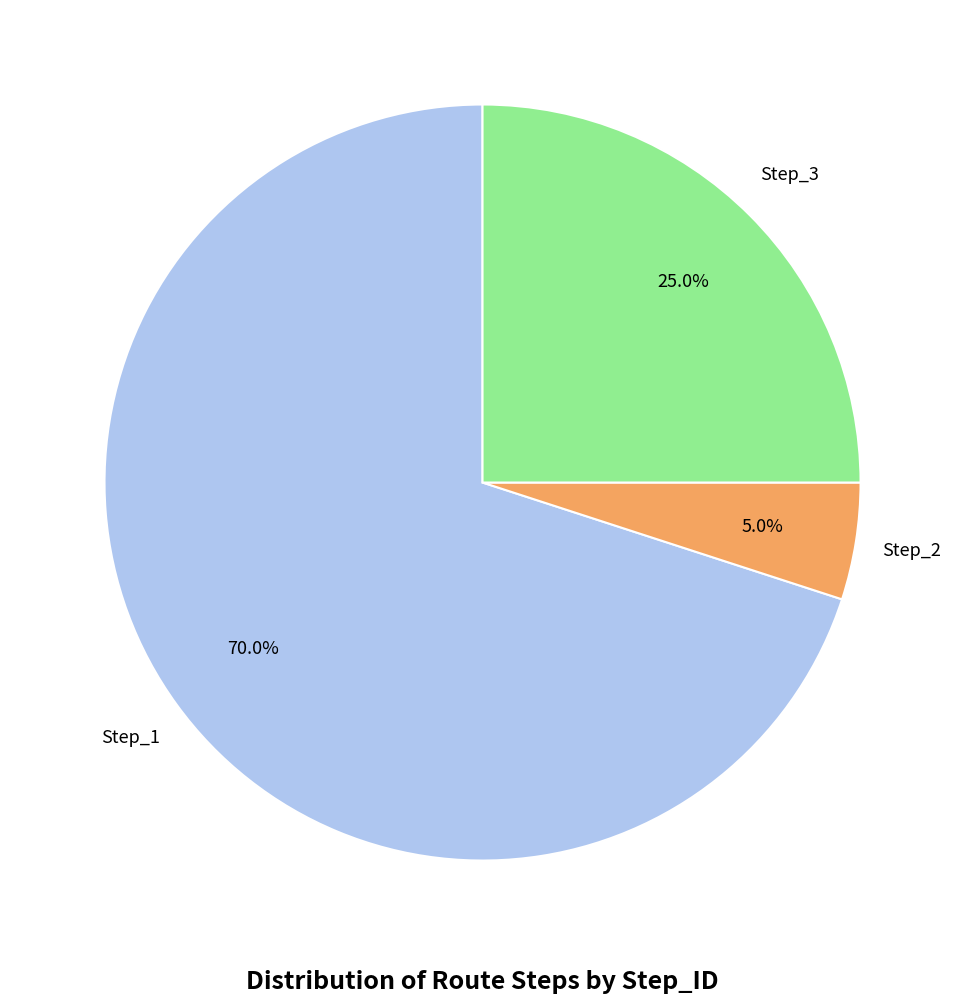

Is there a majority slice in this chart?

Yes